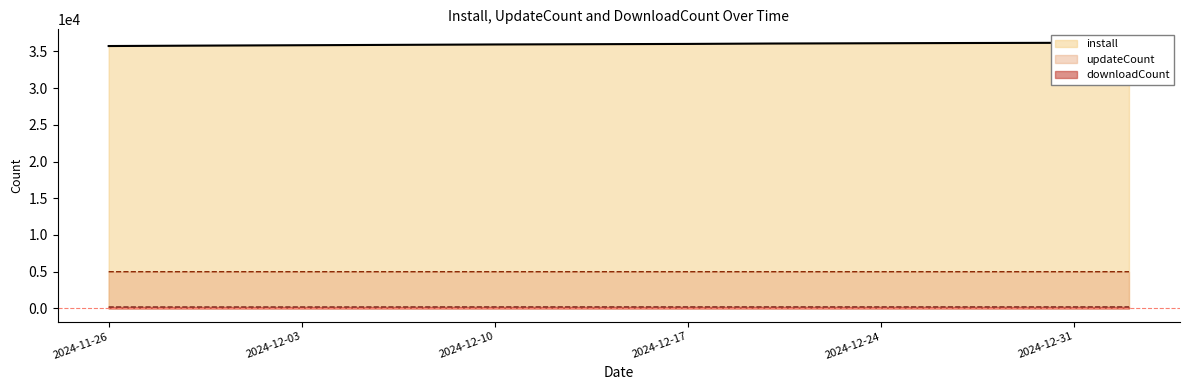

Reading left to right, list all the values displayed in this chart.

install: 35734	35785	35857	35947	36021	36074	36144	36175	36198
updateCount: 4990	4990	4991	4991	4991	4991	4991	4991	4991
downloadCount: 188	188	189	198	198	198	198	198	198